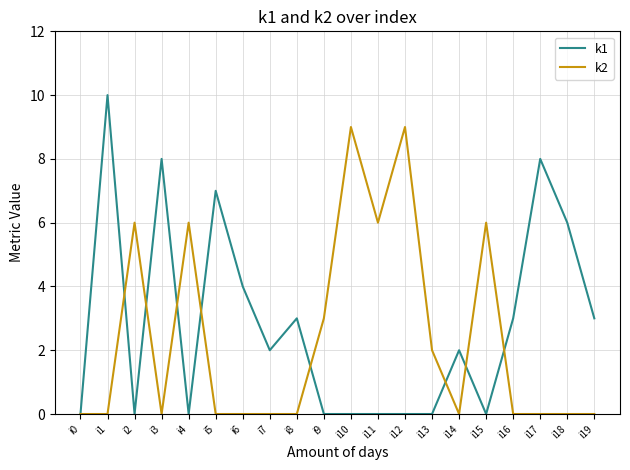

True or false: k1 has more than 1 points higher than both neighbors.

True